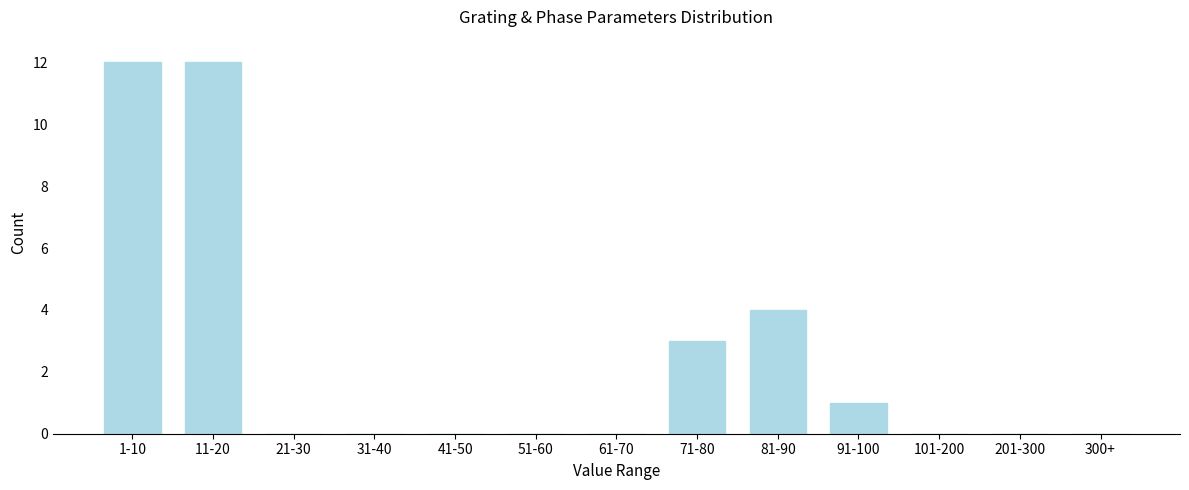

Reading right to left, what are all the values shown in this chart?

300+=0	201-300=0	101-200=0	91-100=1	81-90=4	71-80=3	61-70=0	51-60=0	41-50=0	31-40=0	21-30=0	11-20=12	1-10=12